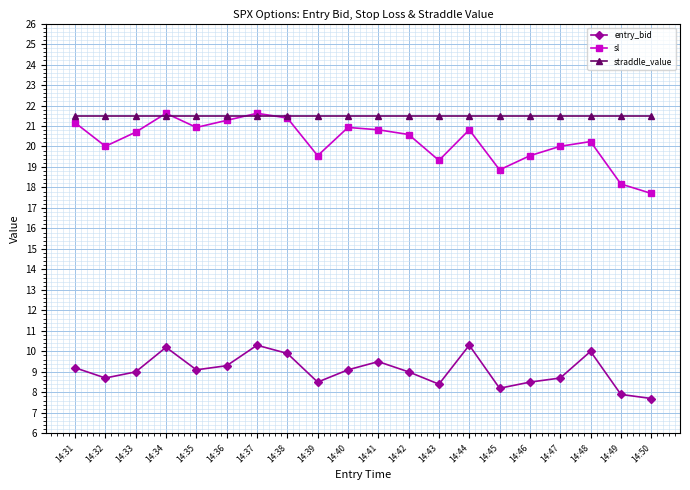

What is the difference between the highest and lowest values at 14:49?

13.6